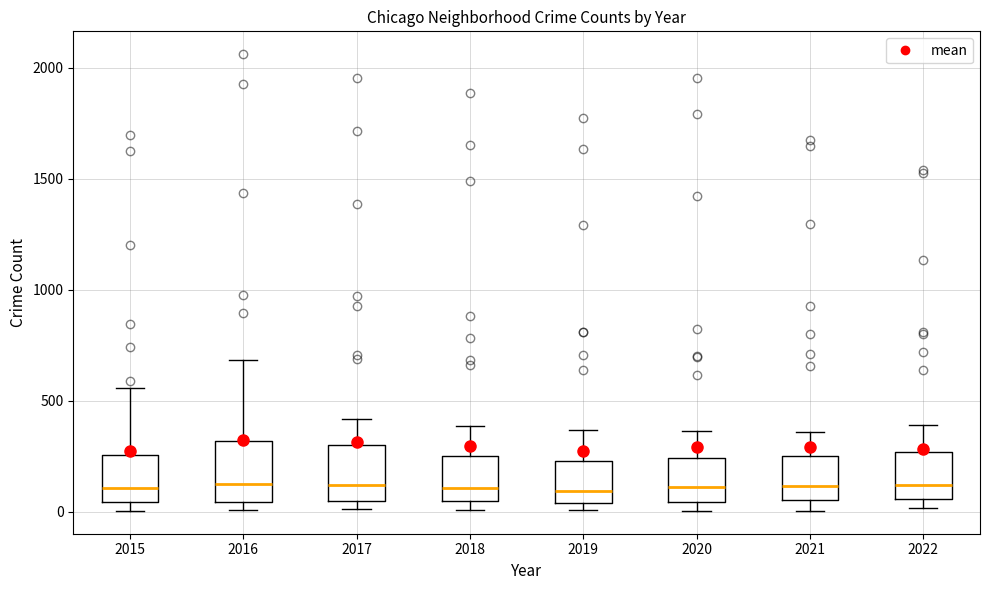

Reading left to right, read every box against the y-axis: the position of its median line, the range the box covers, and the ends of its whiskers. The values are not printed on the chart, so give them approximately, as read against the axis.

2015: median 100, box 50 to 250, whiskers 0 to 550
2016: median 100, box 50 to 300, whiskers 0 to 700
2017: median 100, box 50 to 300, whiskers 0 to 400
2018: median 100, box 50 to 250, whiskers 0 to 400
2019: median 100, box 50 to 250, whiskers 0 to 350
2020: median 100, box 50 to 250, whiskers 0 to 350
2021: median 100, box 50 to 250, whiskers 0 to 350
2022: median 100, box 50 to 250, whiskers 0 to 400